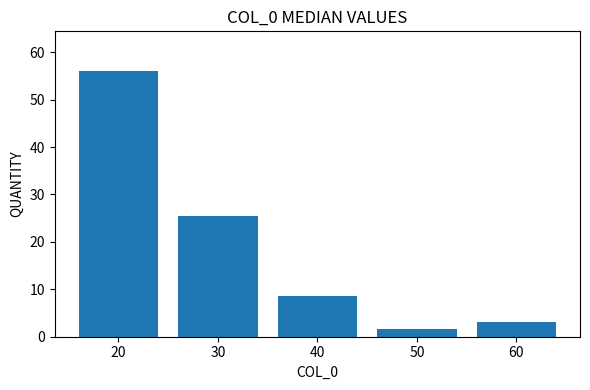

The chart shows a value of 25.4 at 30. True or false?

True